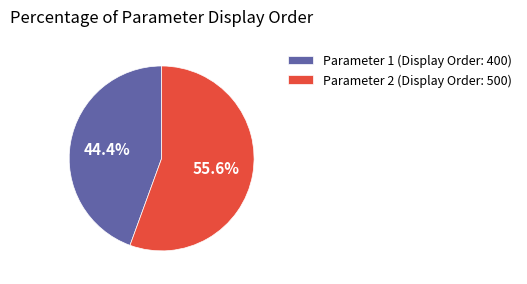

Which has a higher value, Parameter 2 (Display Order: 500) or Parameter 1 (Display Order: 400)?

Parameter 2 (Display Order: 500)